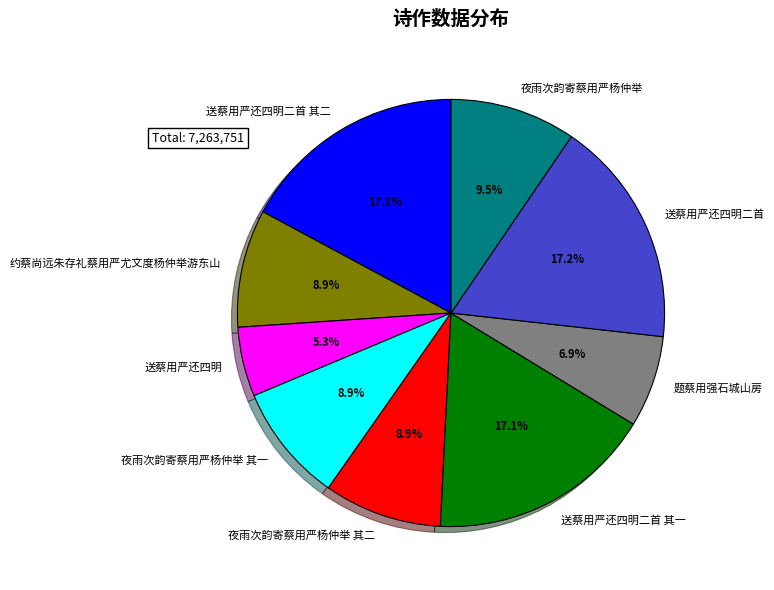

To the nearest percent, what is the combined percentage of 送蔡用严还四明二首 其二 and 送蔡用严还四明二首?

34%